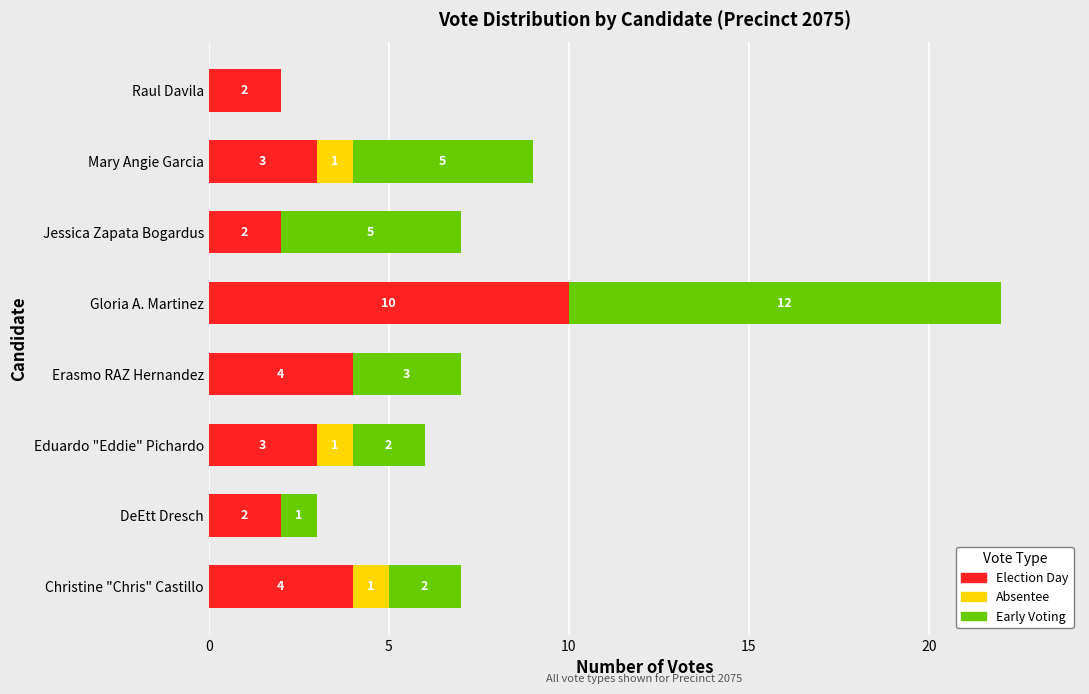

What is the maximum value for Election Day?

10